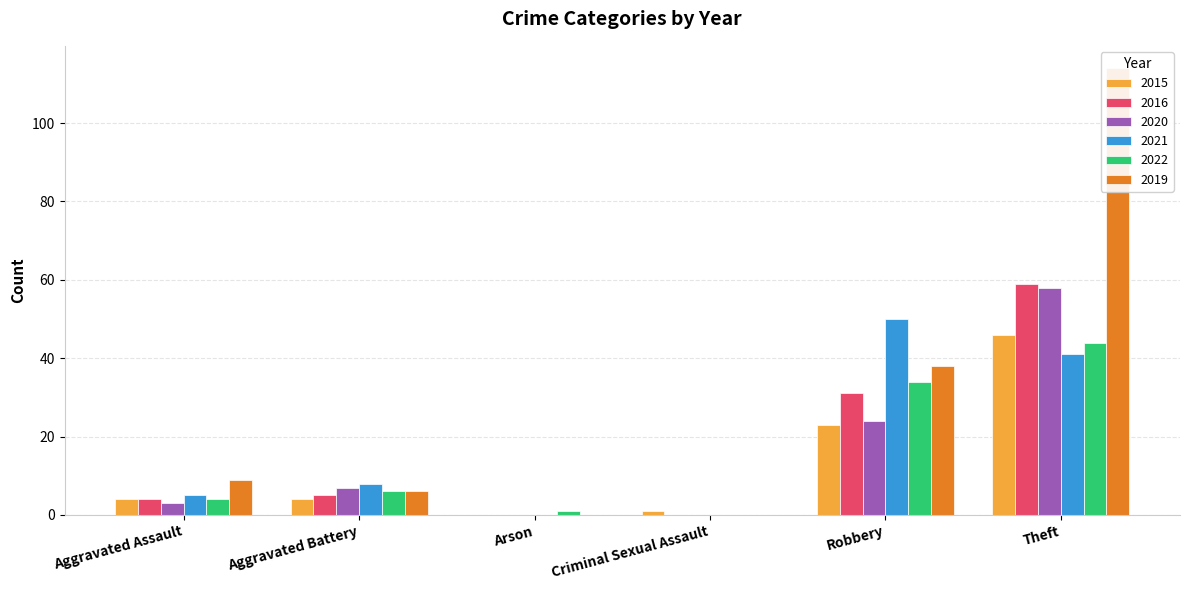

Between Aggravated Assault and Aggravated Battery, which series saw the biggest shift?

2020